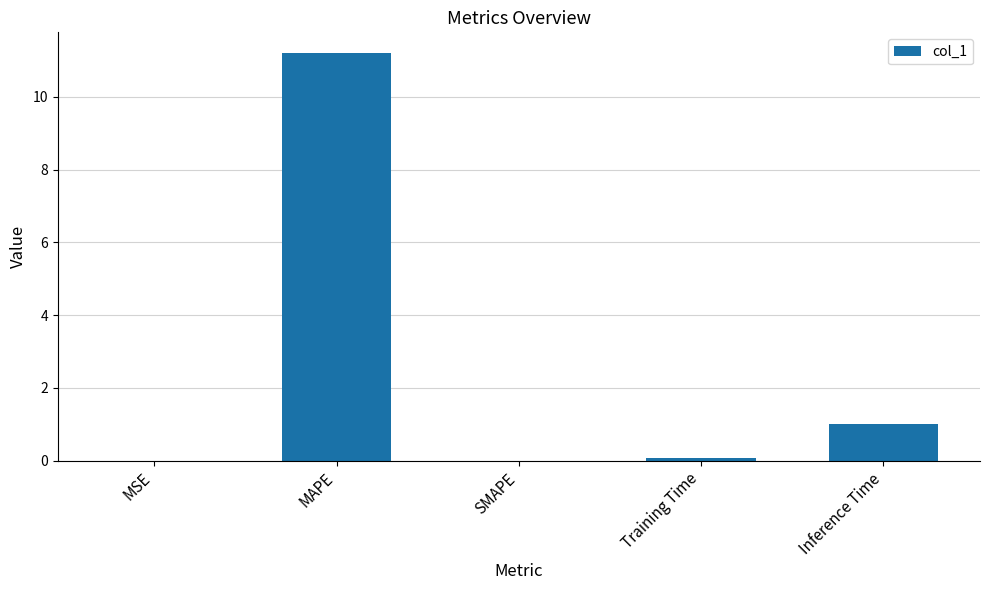

Count the number of data series in this chart.

1